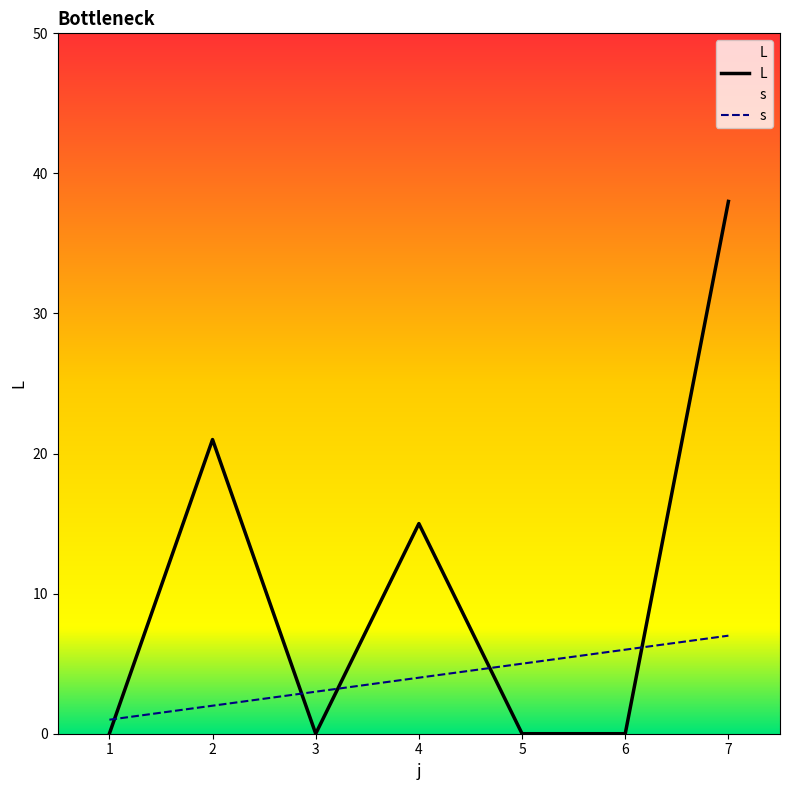

What is the difference between the maximum and minimum values in the L series?

38